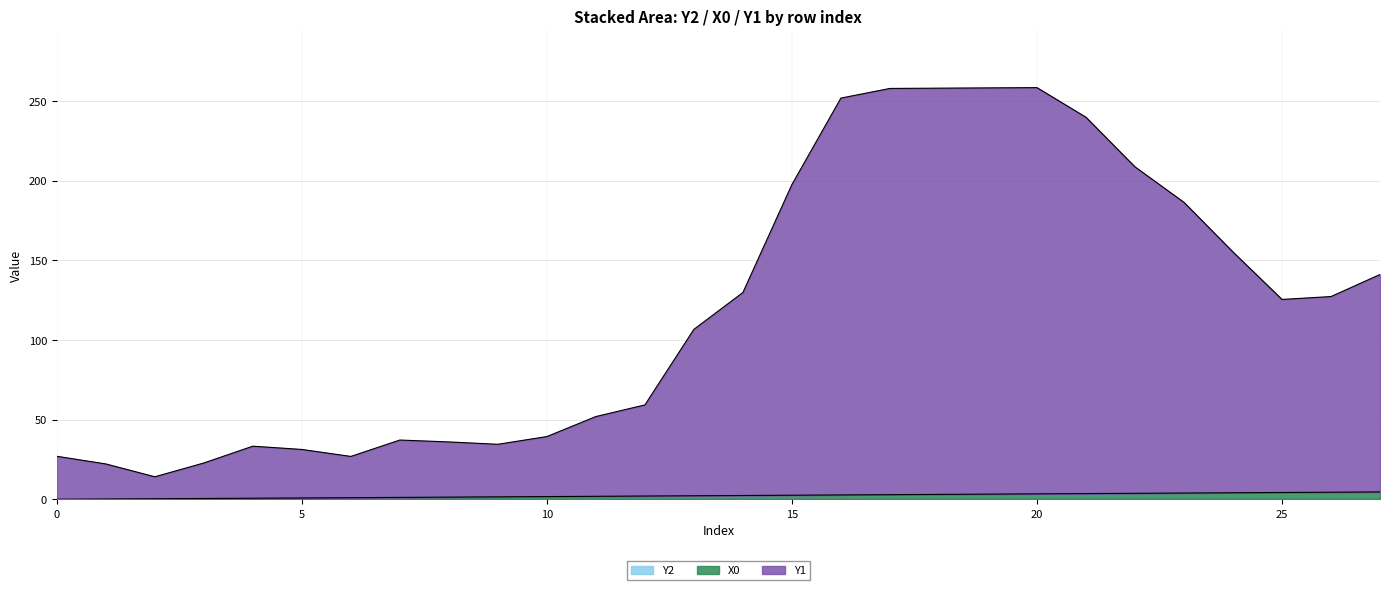

What is the label of the 8th point from the right?

20